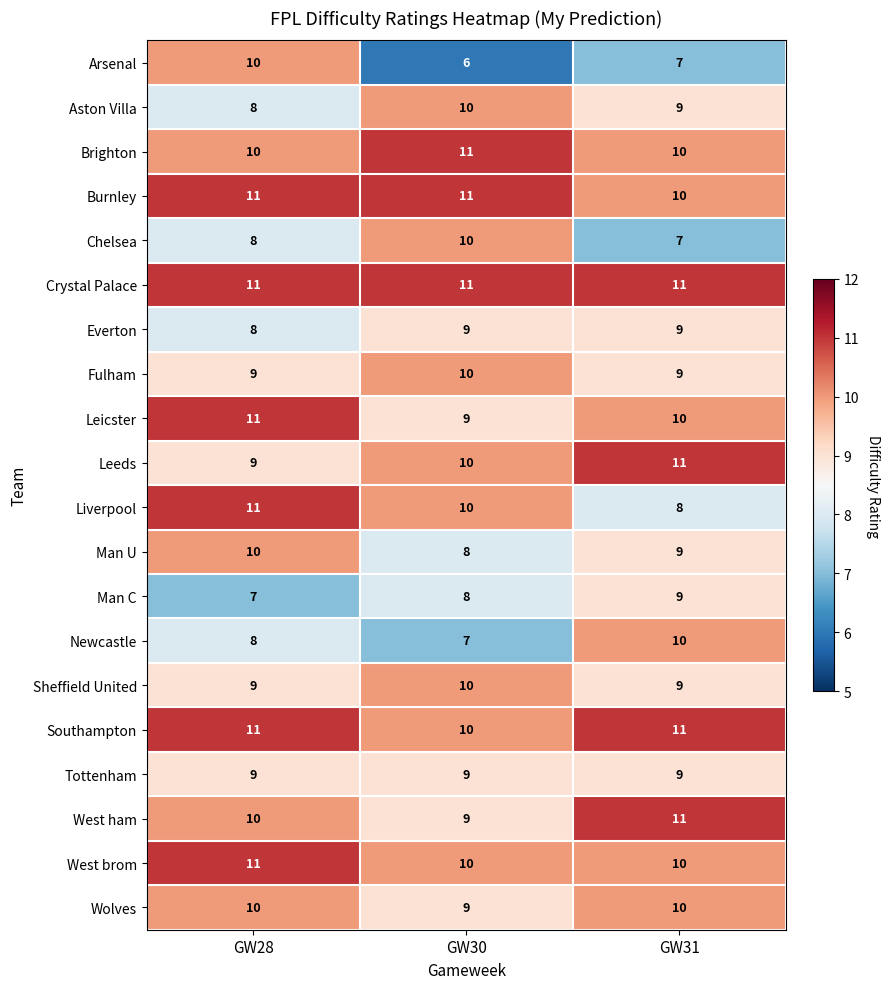

What is the total value across all series at GW28?

191